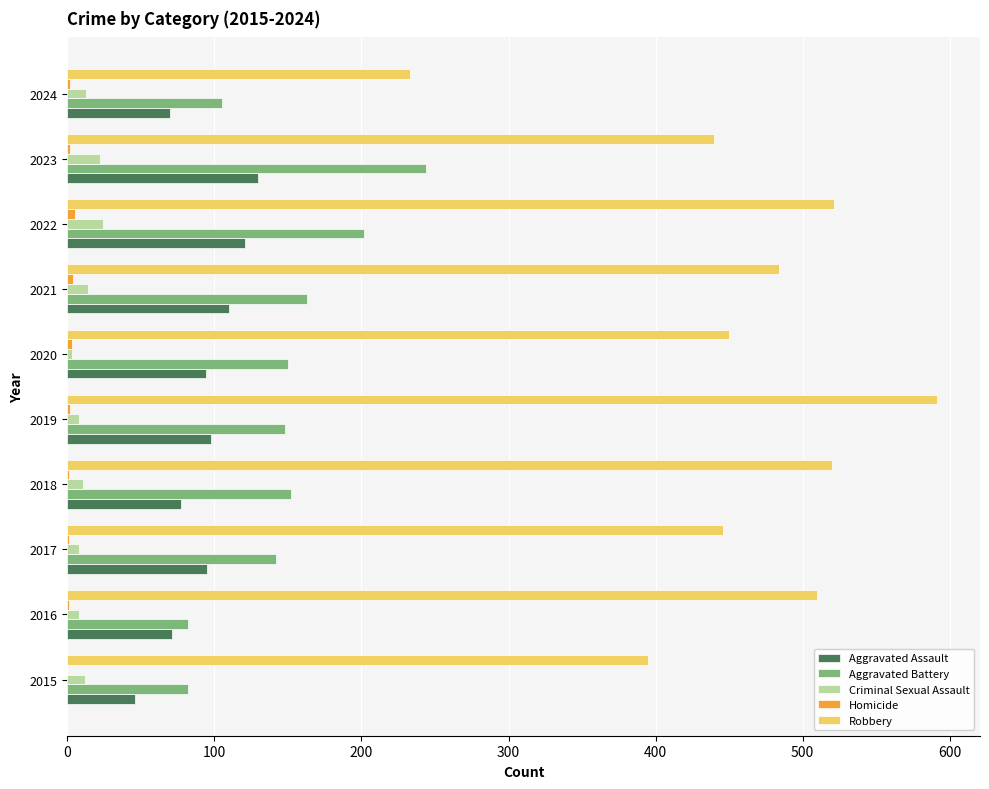

True or false: Robbery has a value of 169 at 2022.

False